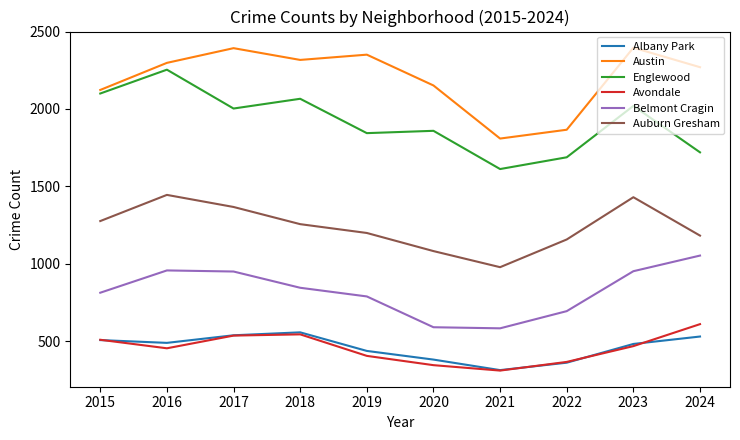

What is the difference between the second highest and minimum values in the Austin series?

584